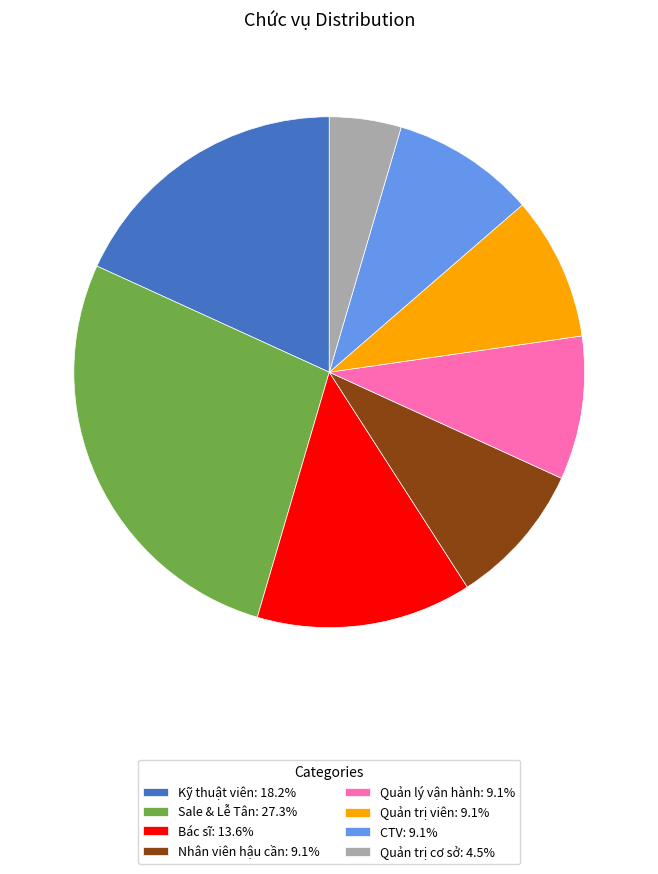

Is there a majority slice in this chart?

No